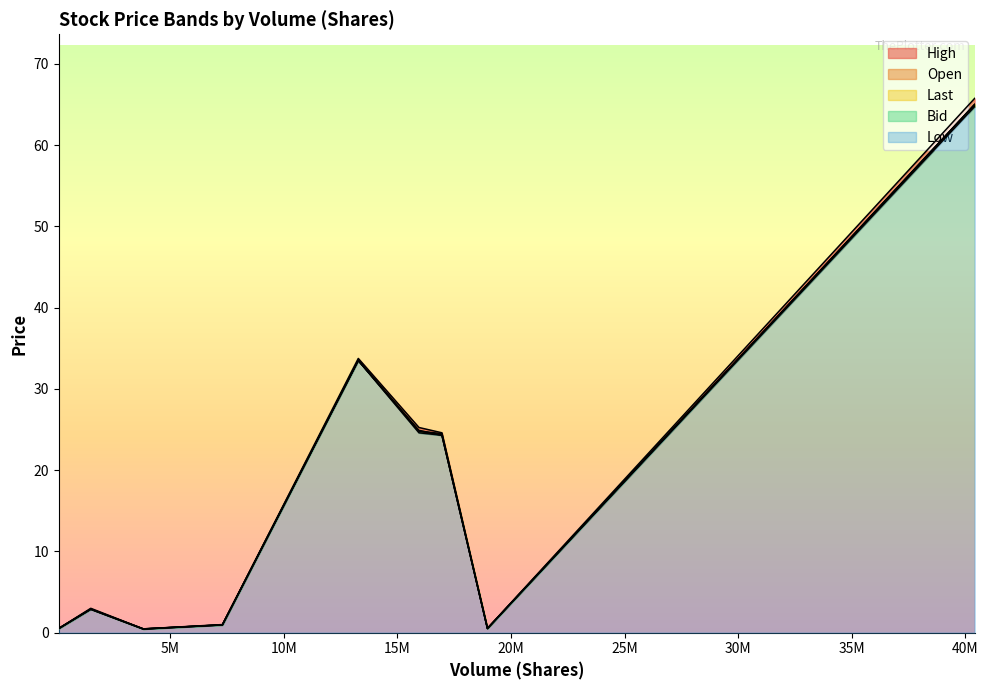

True or false: Low has more than 2 points higher than both neighbors.

False